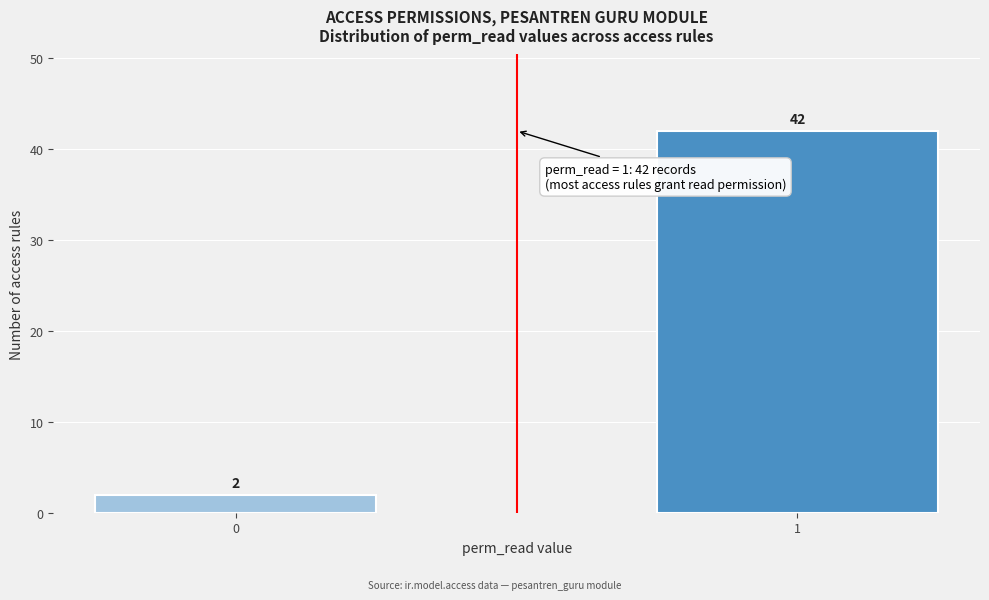

Reading right to left, list all the values displayed in this chart.

1=42	0=2